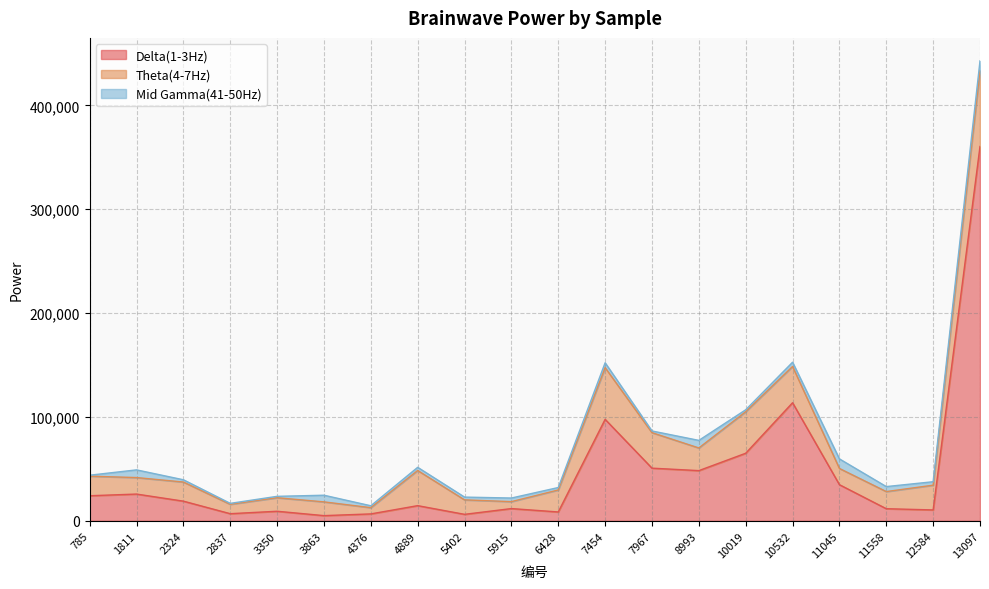

What is the difference between the second highest and second lowest values in the Theta(4-7Hz) series?

43084